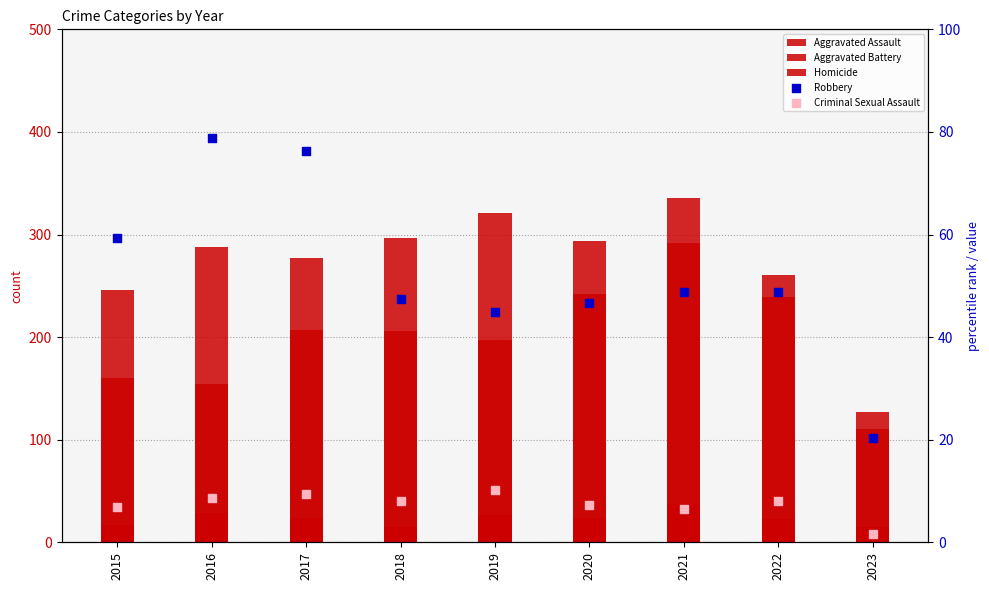

Which series has the widest spread of Y values?

Aggravated Battery